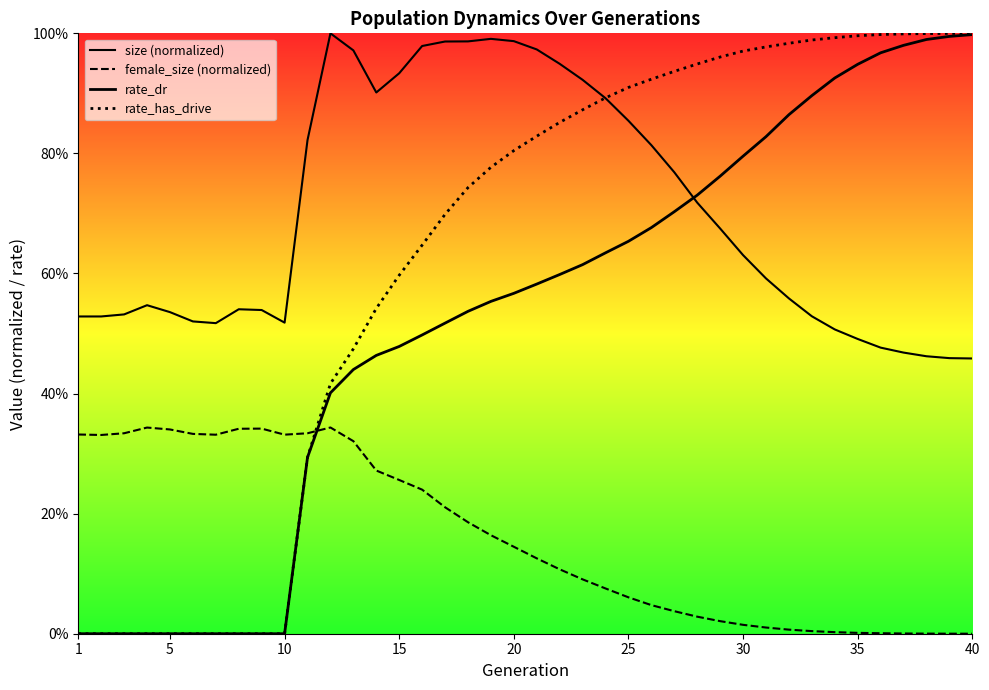

How many lines are shown in the chart?

4